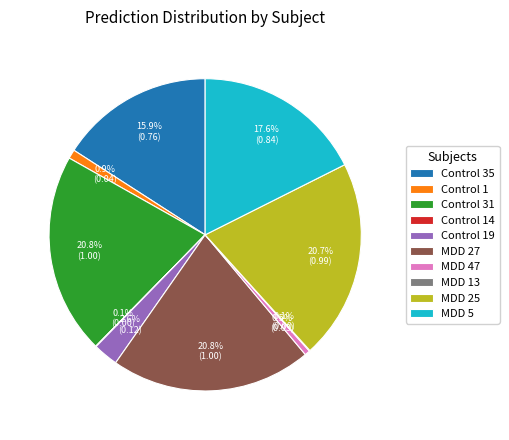

Does any single category account for the majority?

No